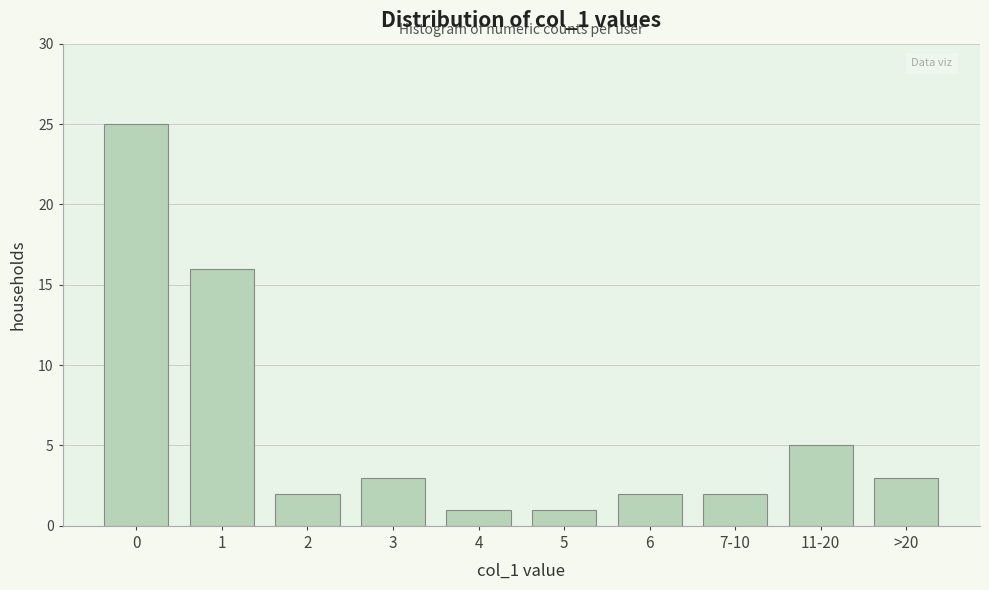

Reading right to left, list all the values displayed in this chart.

3	5	2	2	1	1	3	2	16	25